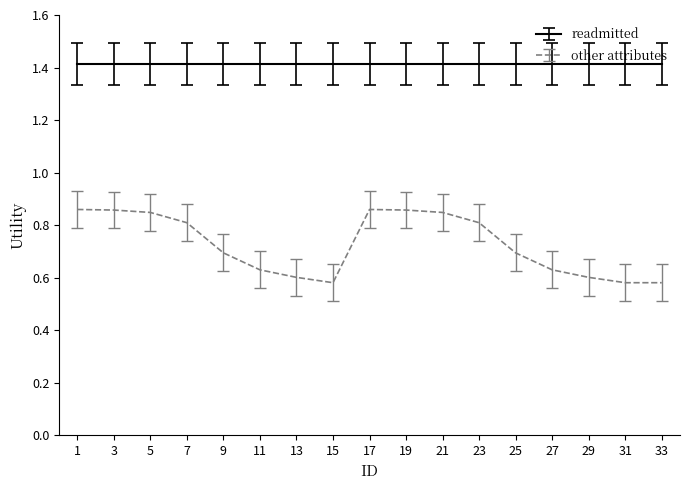

What is the greatest value displayed?

1.4